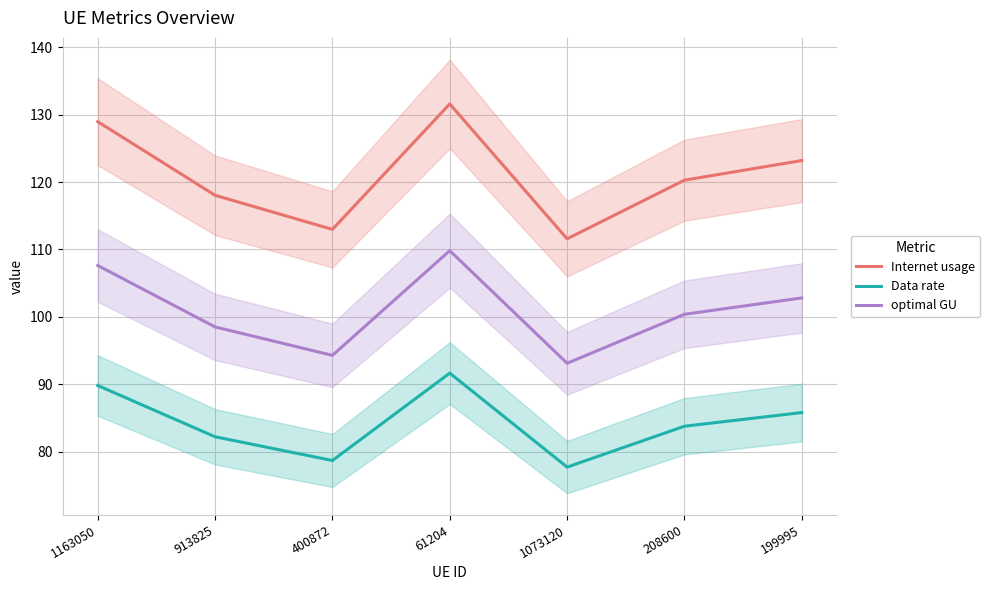

What is the difference between the Data rate values at 208600 and 1073120?

6.1